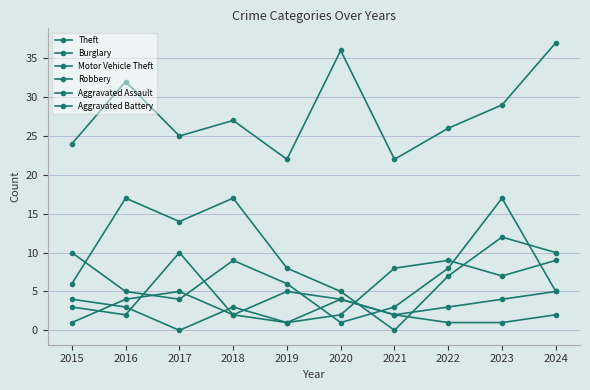

How many lines are shown in the chart?

6